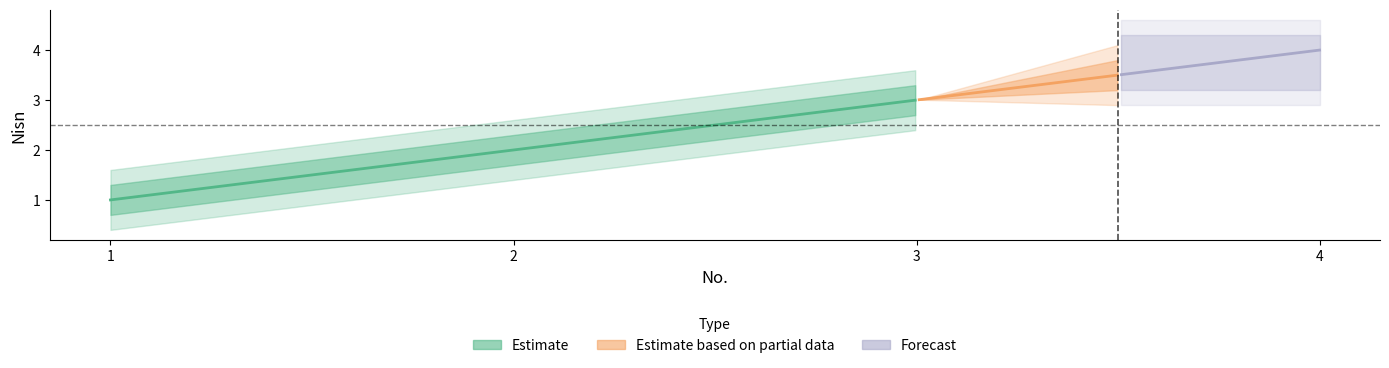

The value at 3 is 1. True or false?

False